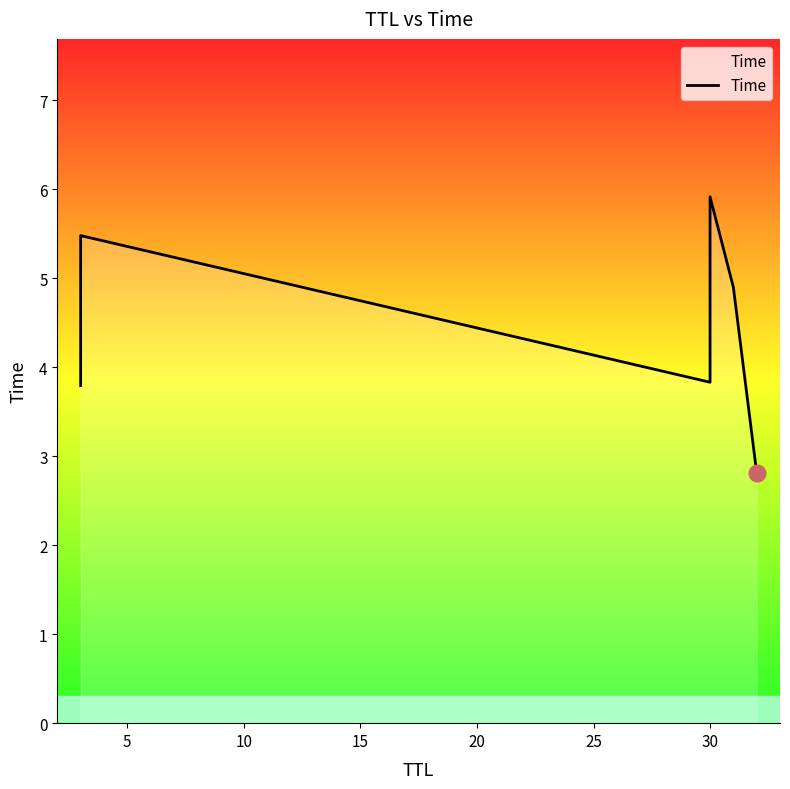

What is the value of the 4th point from the left?

5.9